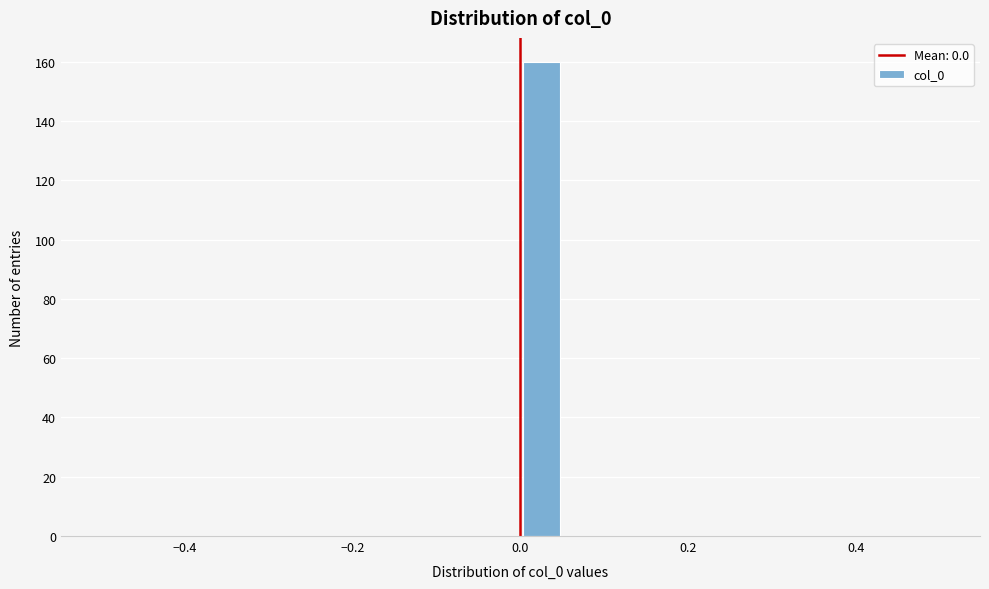

Read against the x-axis, roughly where is the centre of the tallest bar?

0.02